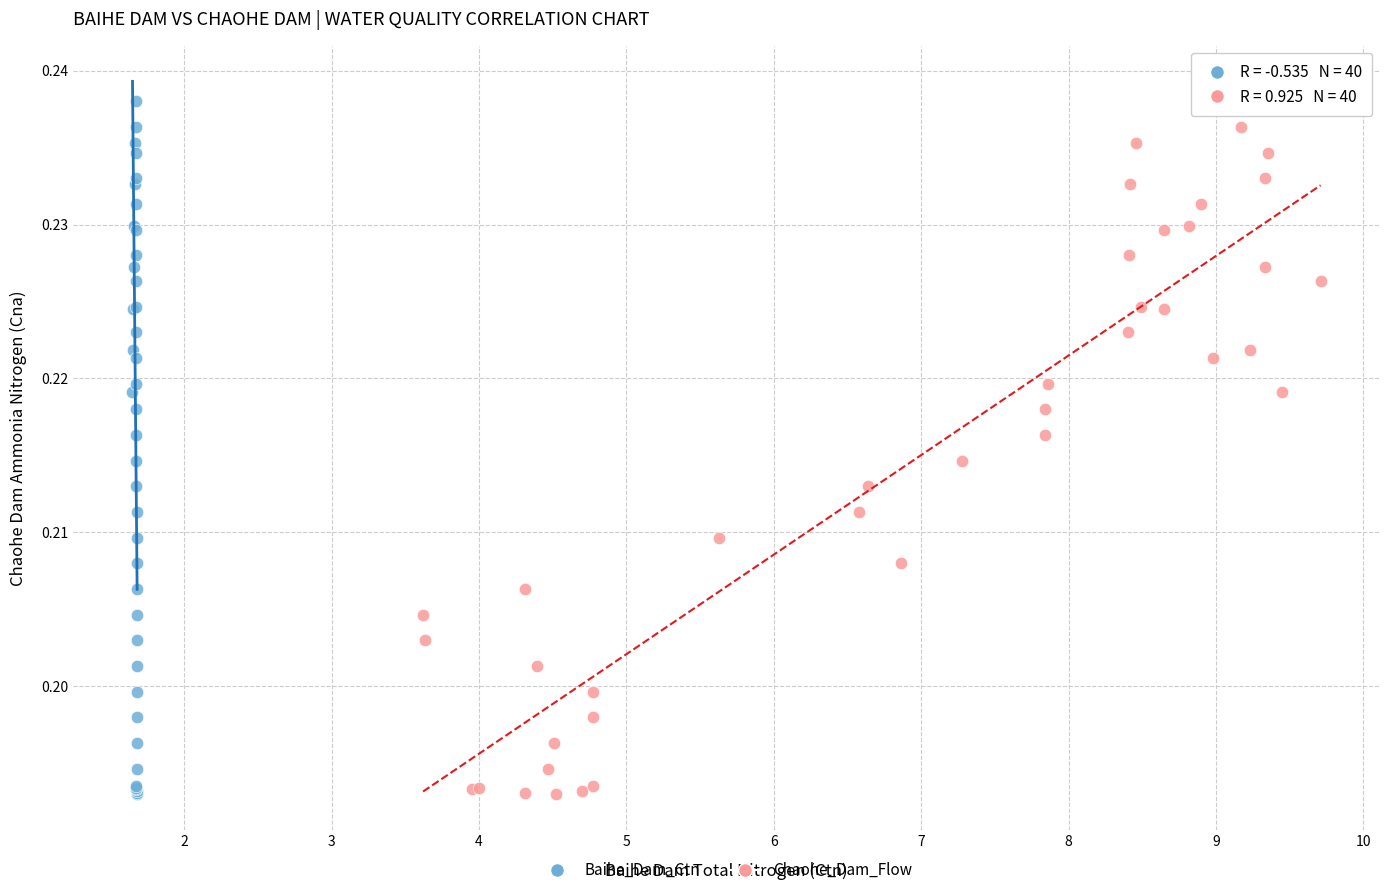

What are all the series names shown in the legend?

Baihe_Dam_Ctn, Chaohe_Dam_Flow